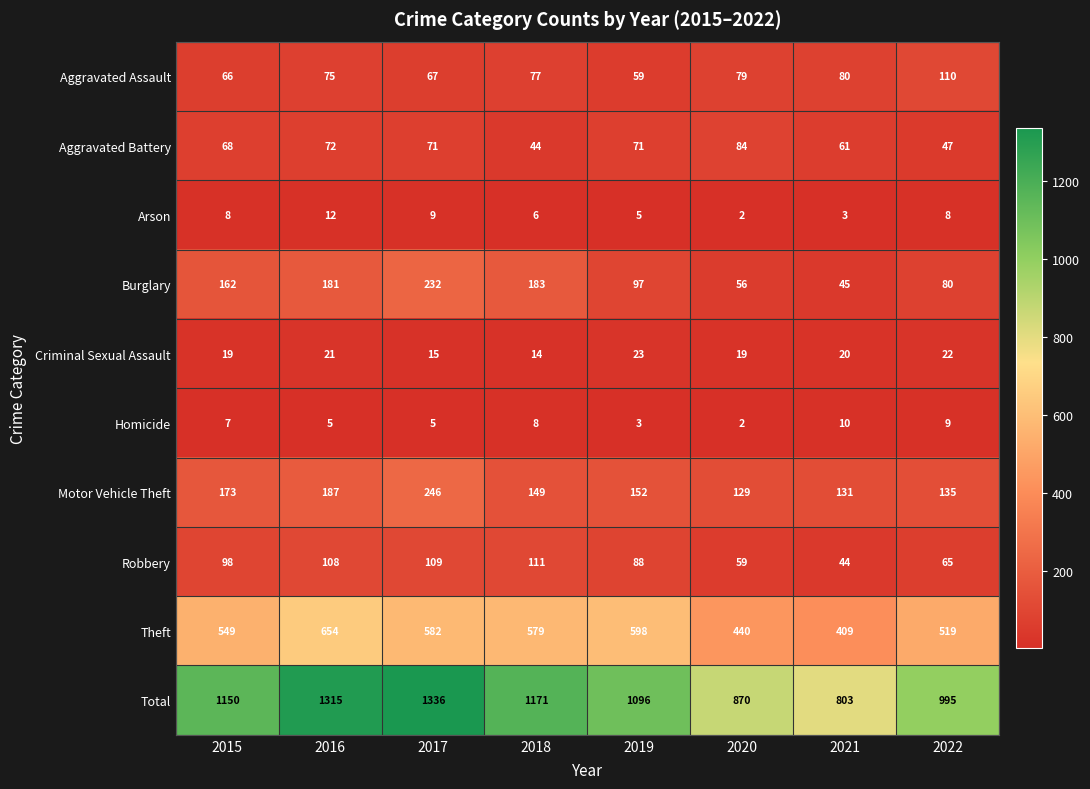

What is the total value across all series at 2015?

2300